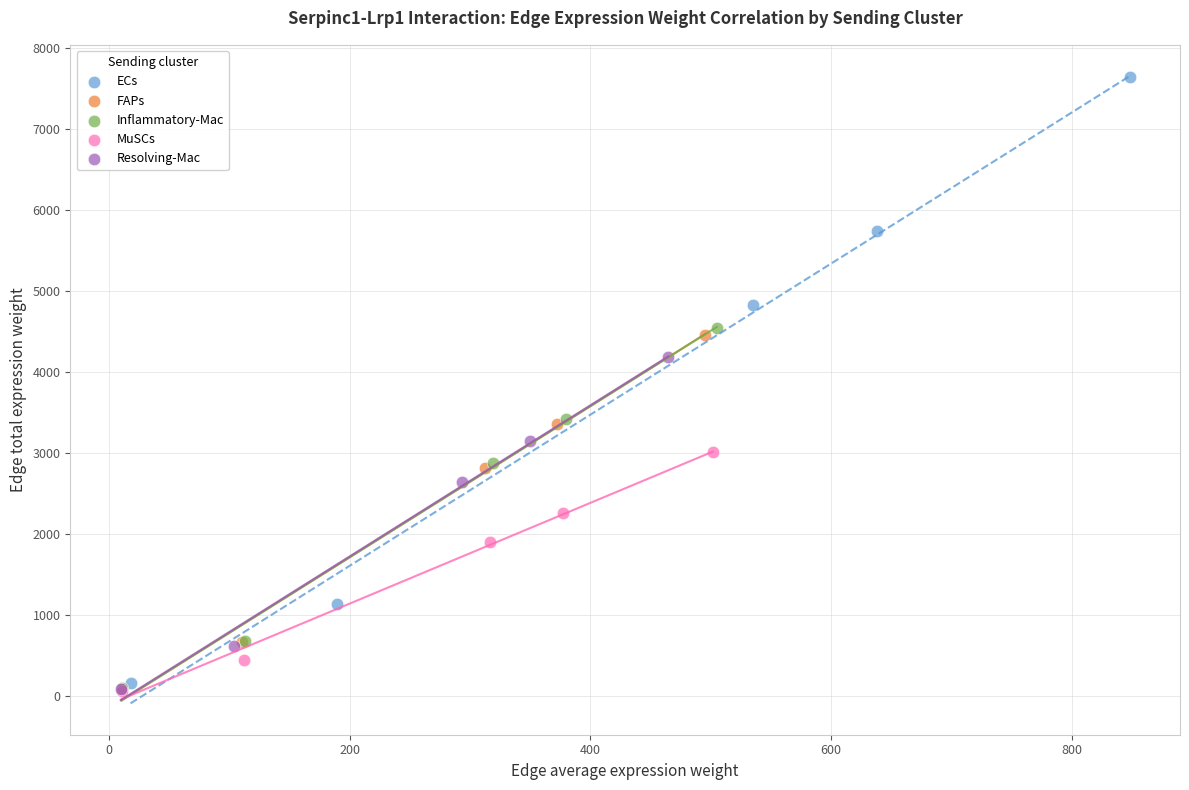

What are all the series names shown in the legend?

ECs, FAPs, Inflammatory-Mac, MuSCs, Resolving-Mac